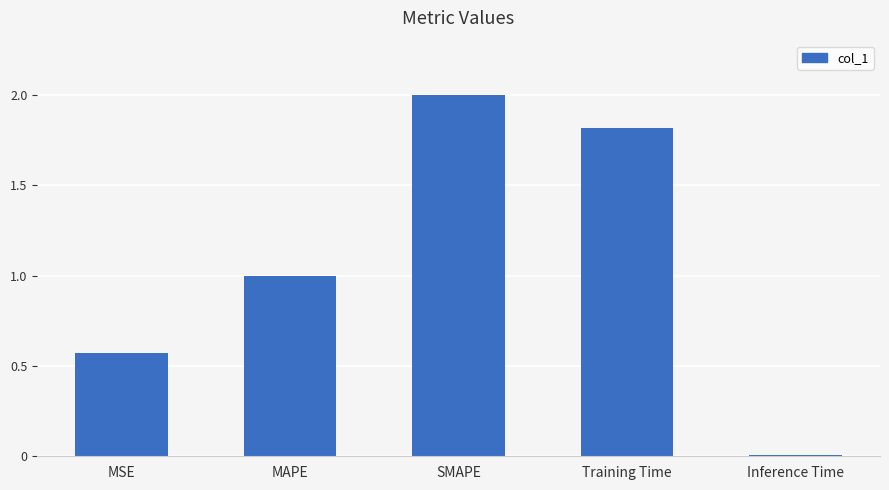

True or false: the data shows 1.2 at SMAPE.

False